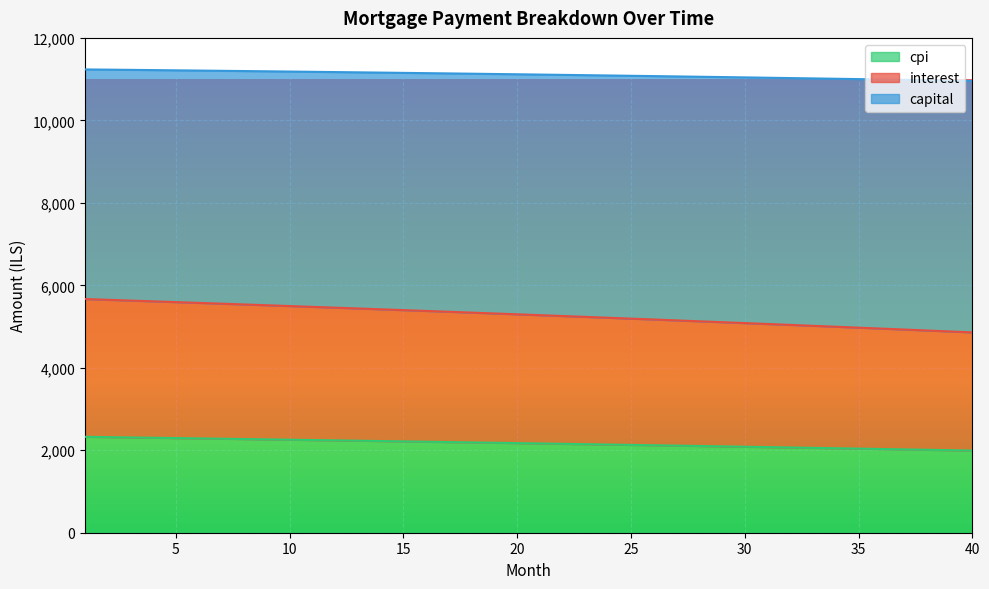

What is the highest value of the cpi series?

2325.8